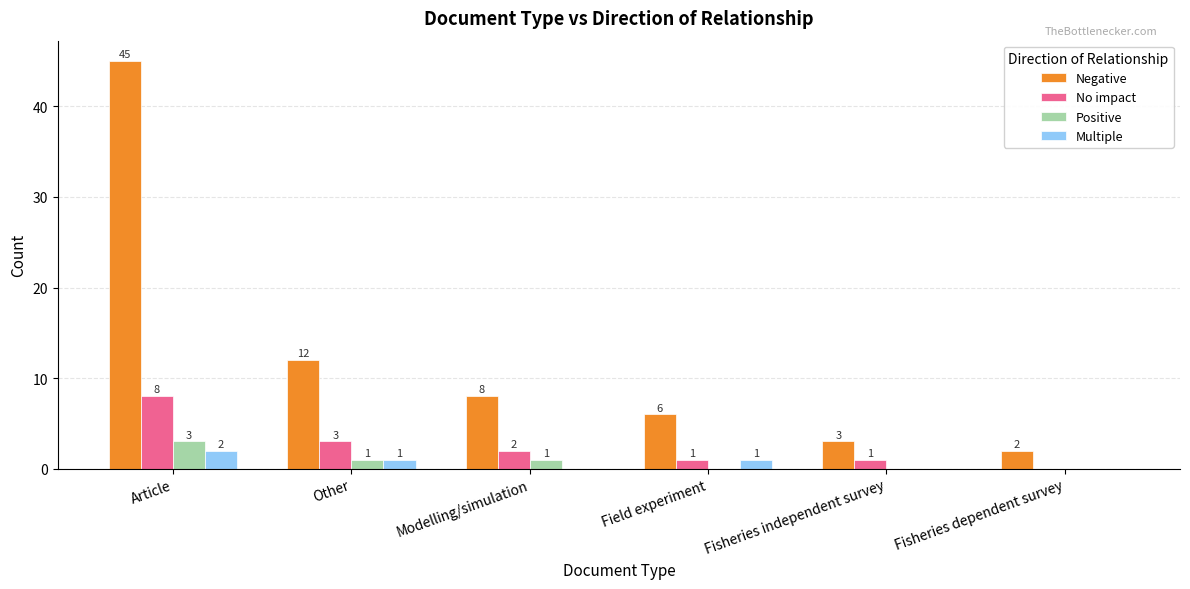

Count the number of data series in this chart.

4